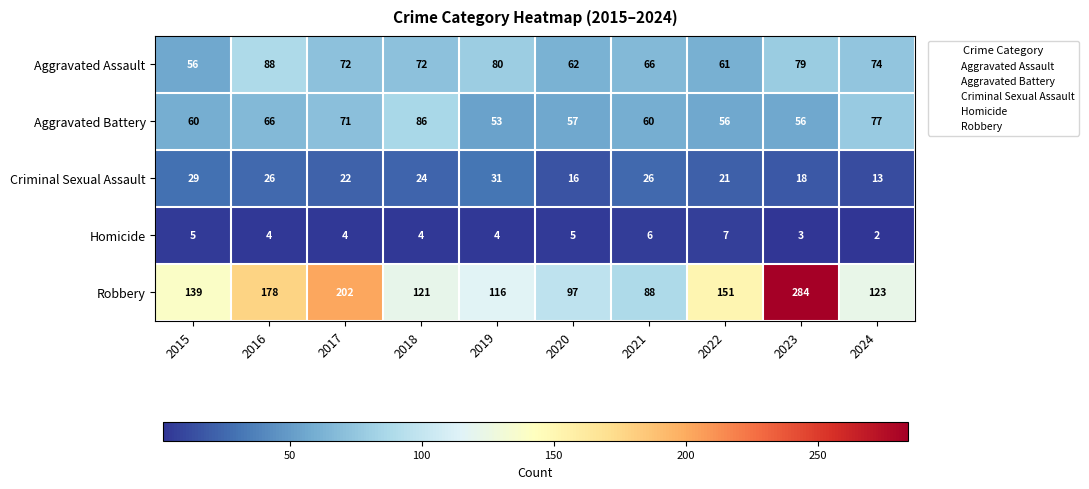

Rank the series at 2019 from highest to lowest value.

Robbery, Aggravated Assault, Aggravated Battery, Criminal Sexual Assault, Homicide